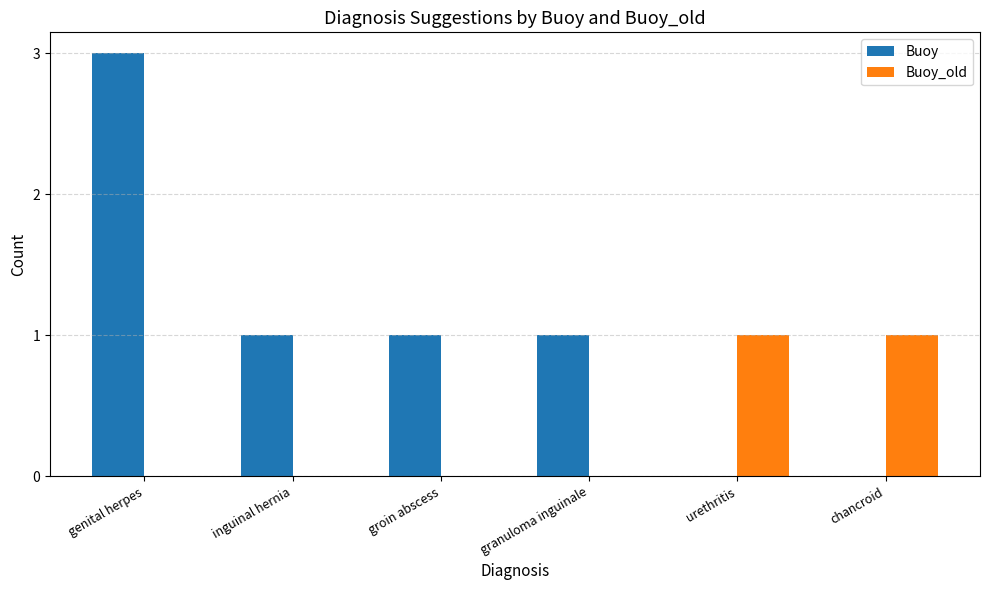

Reading left to right, transcribe all the data shown in this chart.

Buoy: genital herpes=3	inguinal hernia=1	groin abscess=1	granuloma inguinale=1	urethritis=0	chancroid=0
Buoy_old: genital herpes=0	inguinal hernia=0	groin abscess=0	granuloma inguinale=0	urethritis=1	chancroid=1